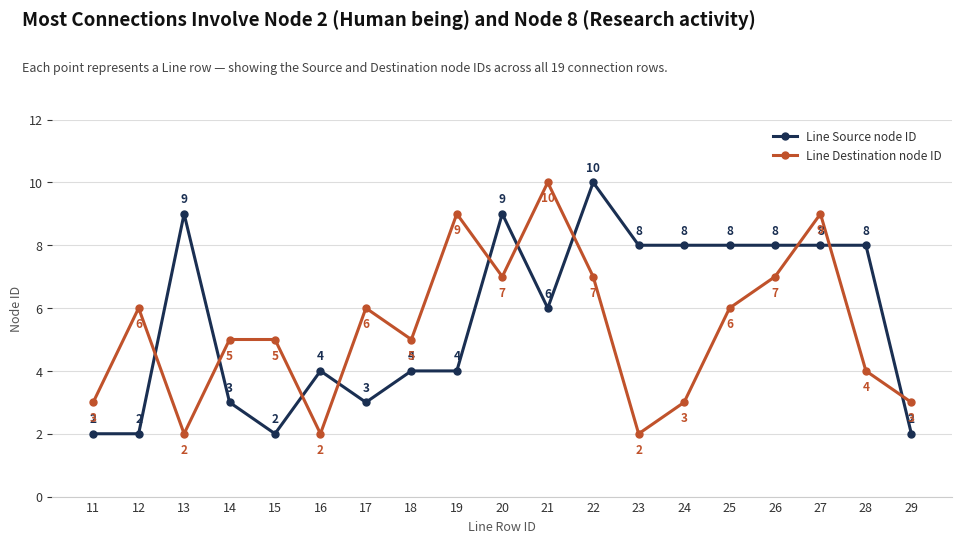

At which category does Line Destination node ID reach its first local valley?

13